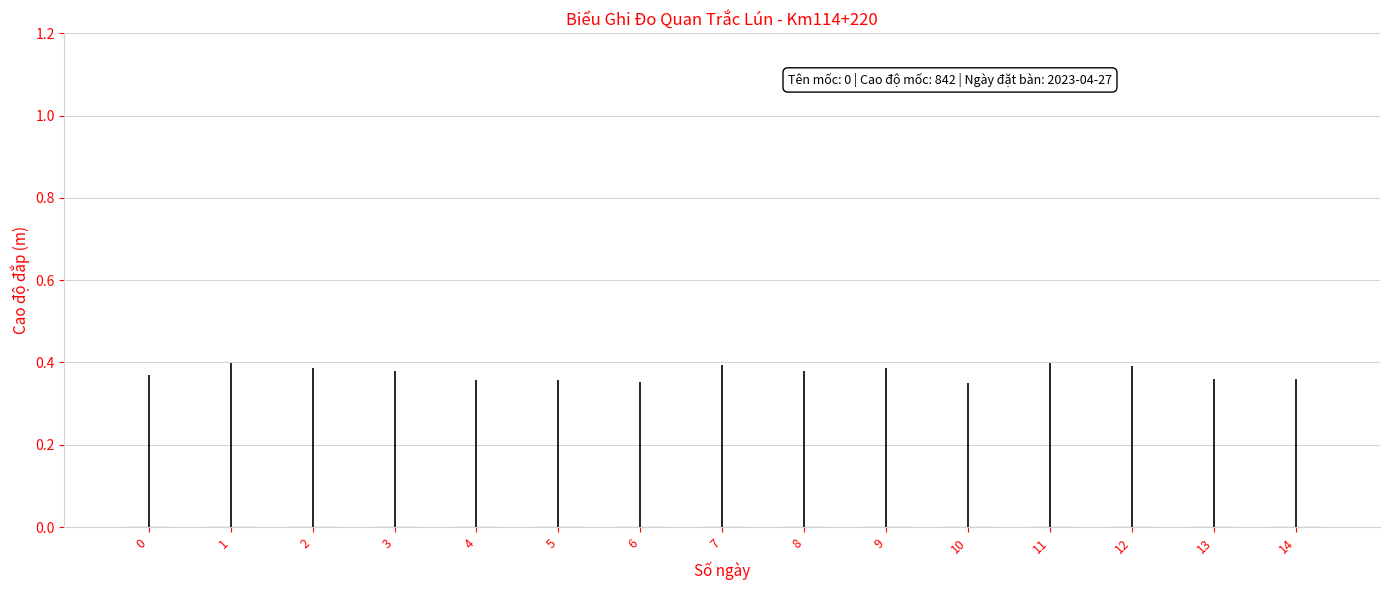

The value at 6 is 0.0. True or false?

True